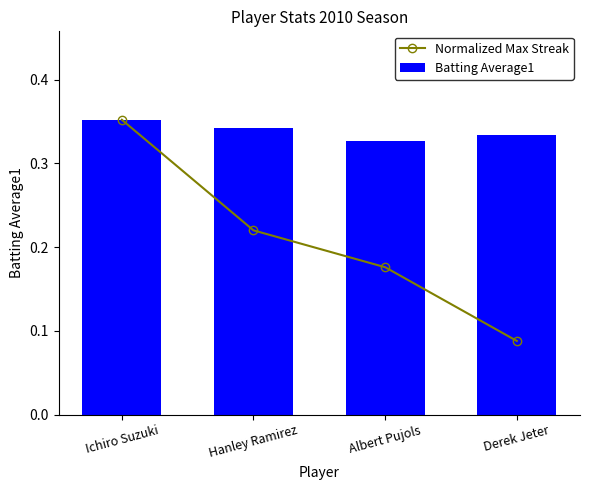

Rank the series by their maximum value, from lowest to highest.

Normalized Max Streak, Batting Average1